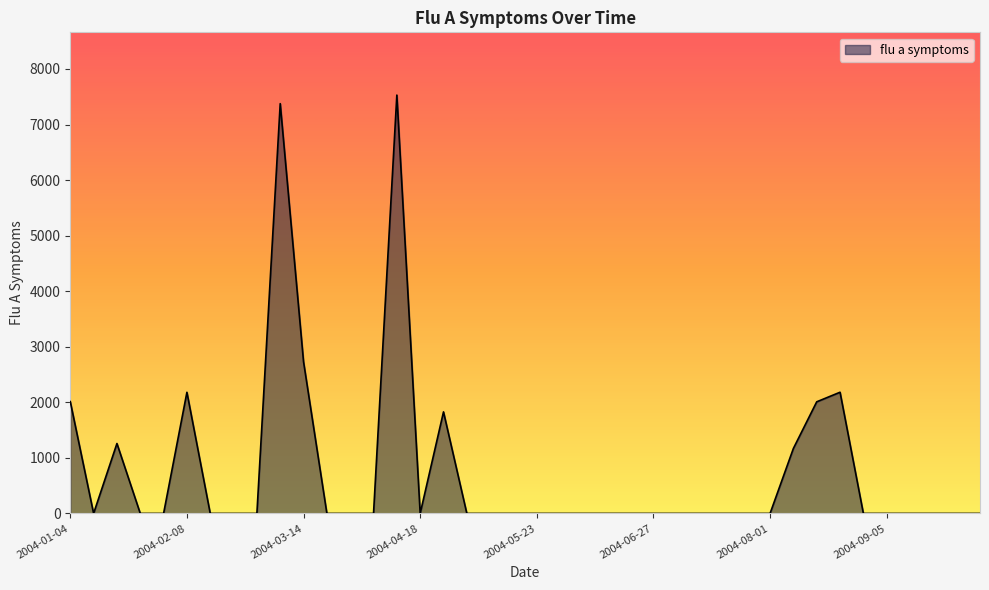

What is the greatest value displayed?

7529.7